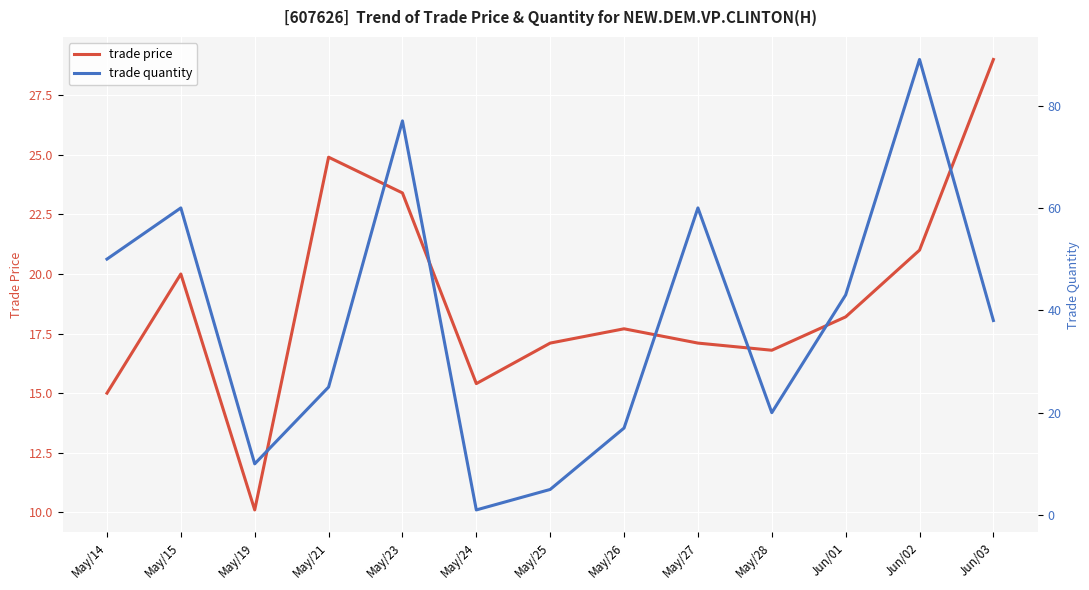

What is the difference between the trade price values at May/23 and May/27?

6.3